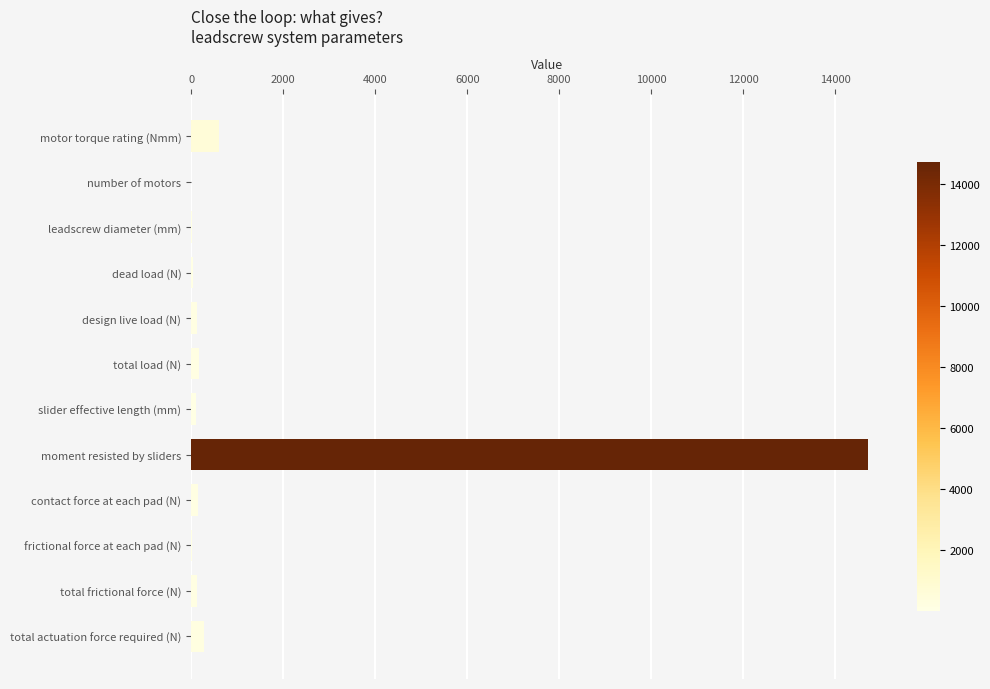

What is the sum of all values?

16327.3